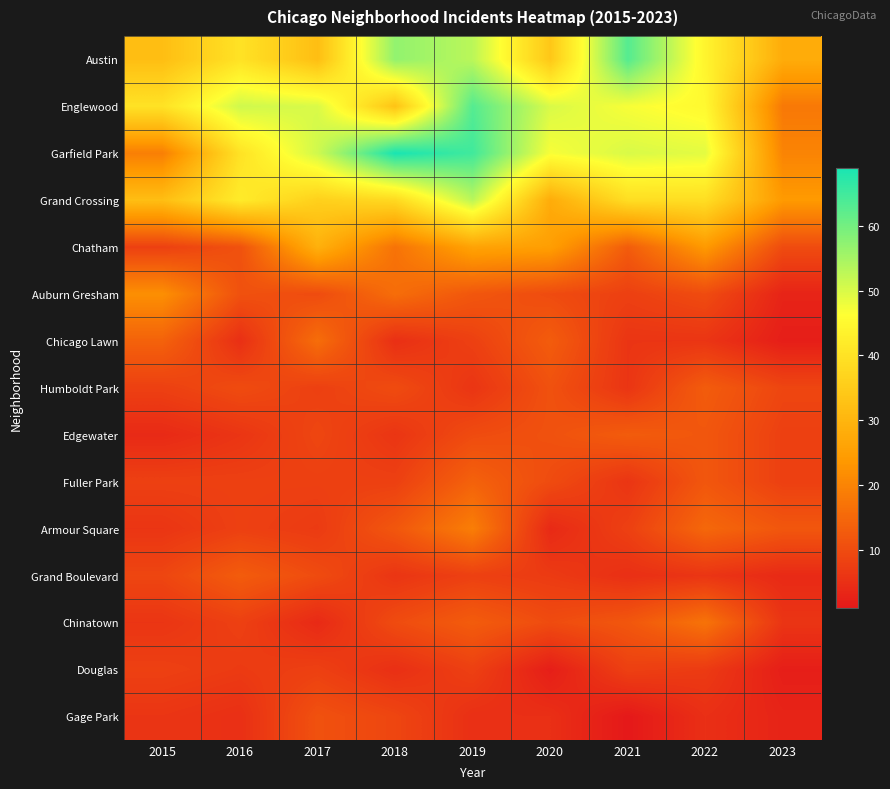

Reading left to right, list all the values displayed in this chart.

Austin: 2015=32	2016=40	2017=32	2018=57	2019=53	2020=34	2021=63	2022=44	2023=28
Englewood: 2015=40	2016=51	2017=50	2018=33	2019=63	2020=50	2021=47	2022=45	2023=18
Garfield Park: 2015=19	2016=40	2017=51	2018=69	2019=65	2020=47	2021=50	2022=49	2023=20
Grand Crossing: 2015=32	2016=42	2017=36	2018=38	2019=53	2020=28	2021=39	2022=39	2023=24
Chatham: 2015=8	2016=11	2017=29	2018=17	2019=26	2020=25	2021=13	2022=24	2023=10
Auburn Gresham: 2015=22	2016=11	2017=10	2018=16	2019=12	2020=10	2021=8	2022=10	2023=3
Chicago Lawn: 2015=14	2016=5	2017=16	2018=5	2019=8	2020=13	2021=6	2022=6	2023=2
Humboldt Park: 2015=8	2016=10	2017=8	2018=10	2019=6	2020=11	2021=6	2022=13	2023=9
Edgewater: 2015=4	2016=6	2017=9	2018=6	2019=10	2020=11	2021=13	2022=12	2023=8
Fuller Park: 2015=8	2016=8	2017=8	2018=8	2019=14	2020=10	2021=6	2022=12	2023=8
Armour Square: 2015=6	2016=8	2017=7	2018=12	2019=19	2020=4	2021=8	2022=15	2023=12
Grand Boulevard: 2015=9	2016=13	2017=10	2018=6	2019=8	2020=7	2021=5	2022=6	2023=4
Chinatown: 2015=6	2016=8	2017=4	2018=10	2019=13	2020=10	2021=12	2022=17	2023=6
Douglas: 2015=8	2016=7	2017=8	2018=5	2019=8	2020=2	2021=8	2022=7	2023=2
Gage Park: 2015=6	2016=5	2017=11	2018=9	2019=5	2020=5	2021=1	2022=5	2023=3